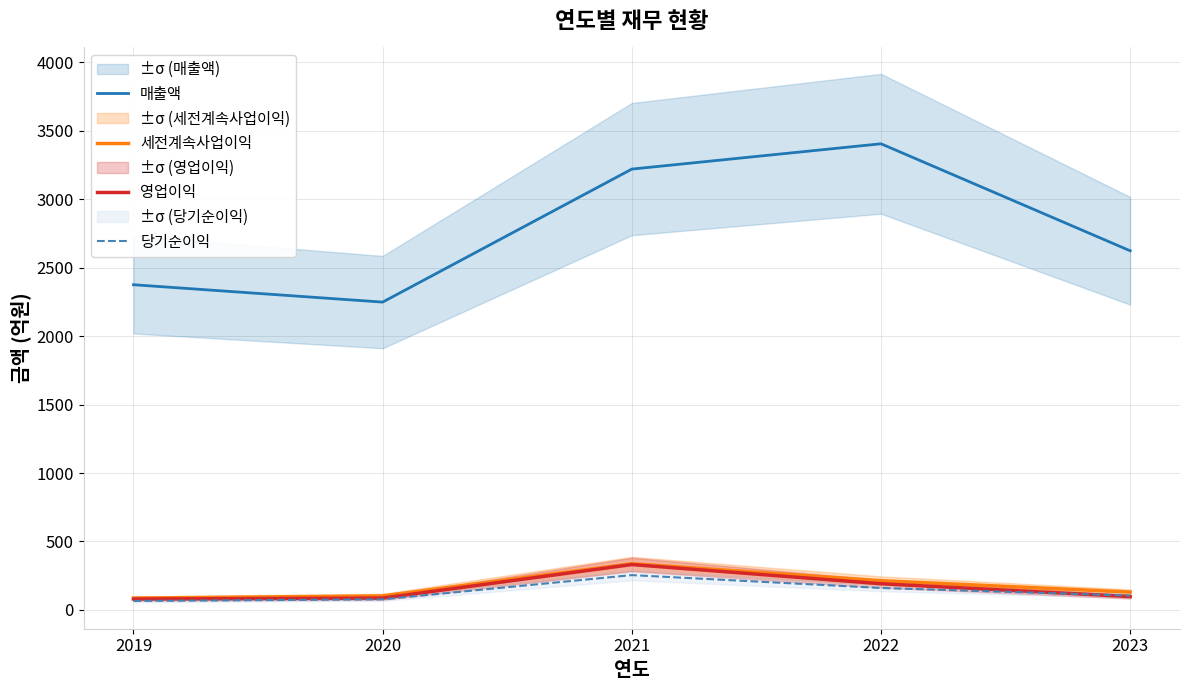

What is the value of the 매출액 point at the 5th from the left?

2624